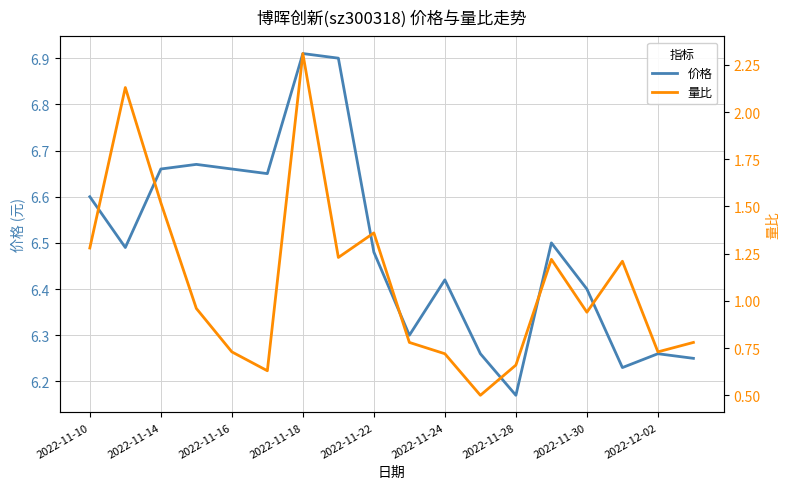

The value of 价格 at 2022-11-18 is 9.1. True or false?

False